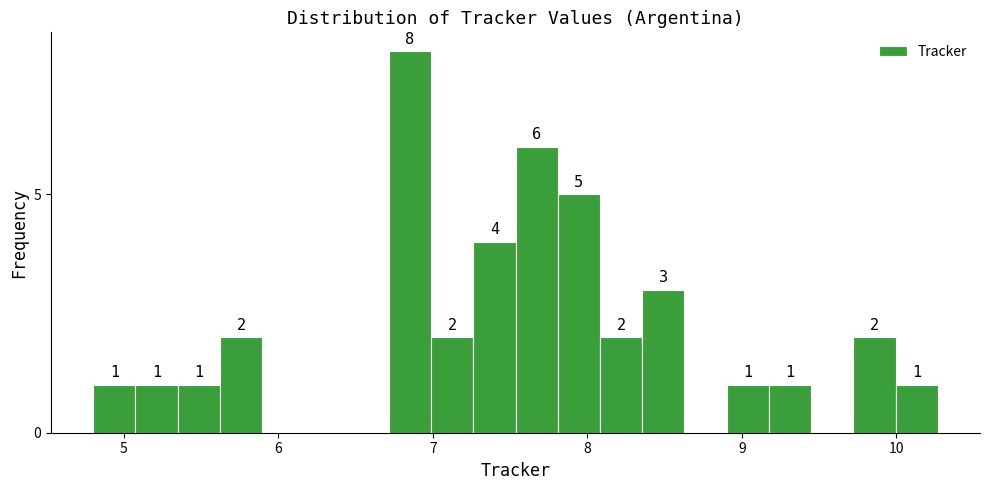

Read against the x-axis, roughly where is the centre of the tallest bar?

6.9